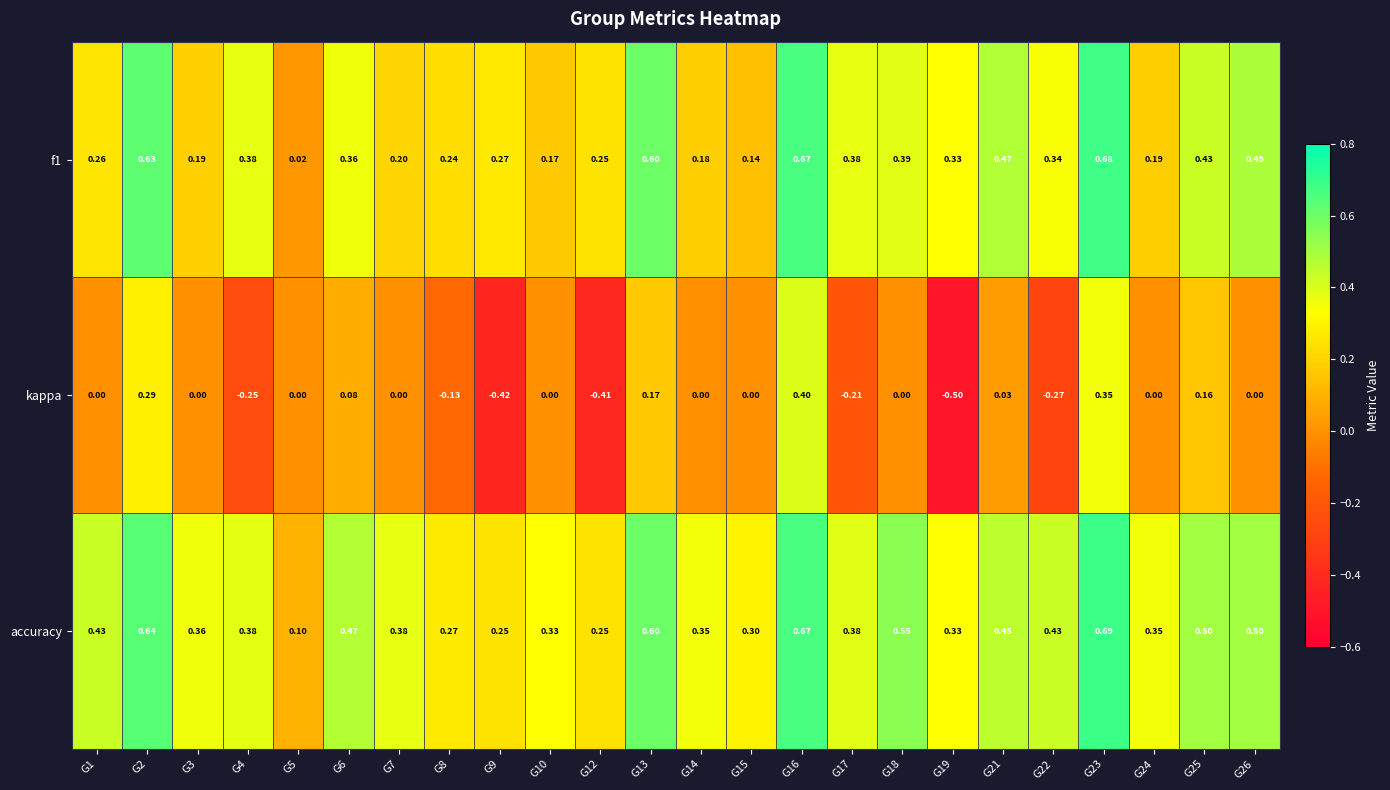

Which series has the largest total across all categories?

accuracy